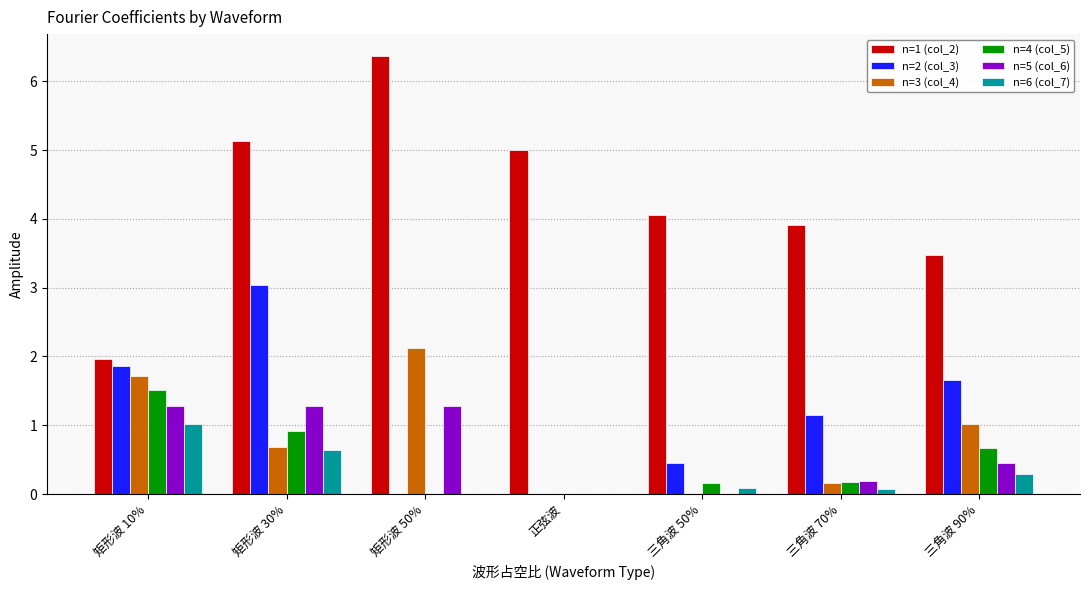

True or false: n=6 (col_7) has a value of 0.2 at 矩形波 30%.

False